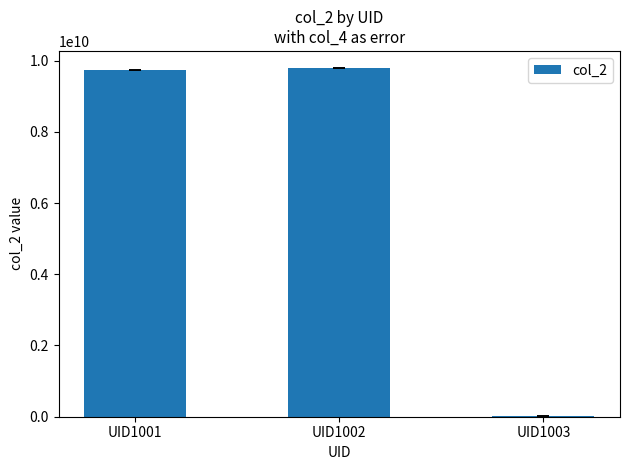

The value at UID1002 is 9782136543. True or false?

True